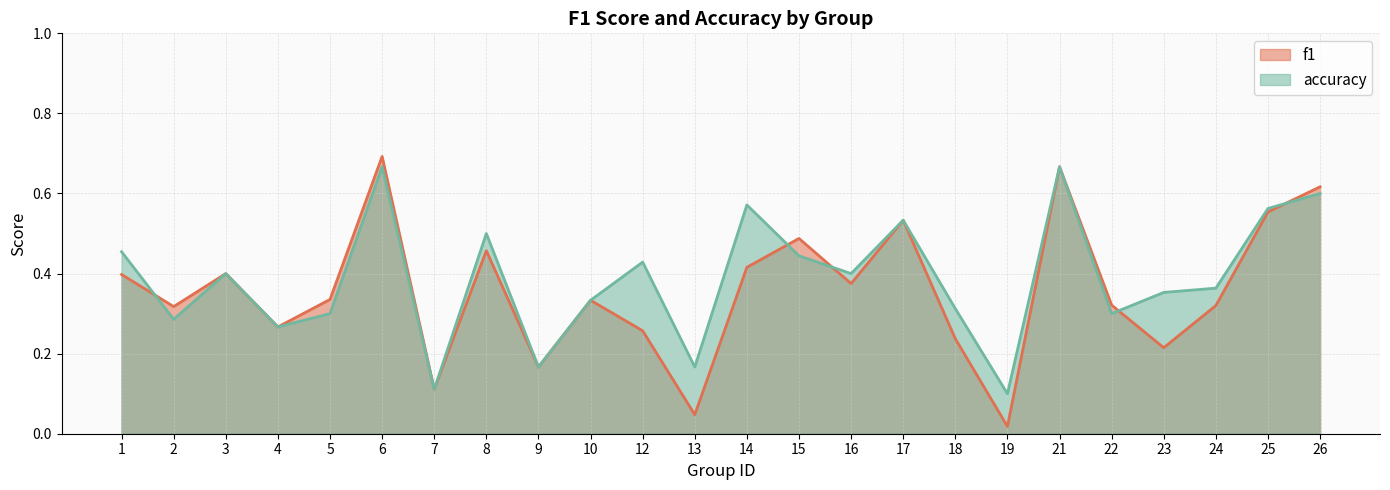

Rank the series at 10 from highest to lowest value.

f1, accuracy